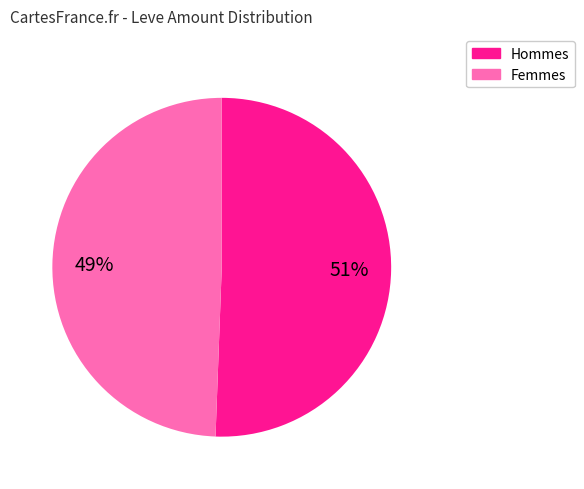

Is there any slice that represents more than half of the pie?

Yes